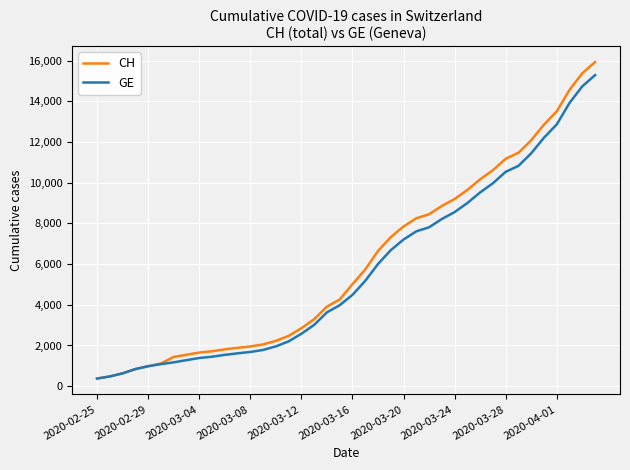

What is the minimum value shown in the chart?

375